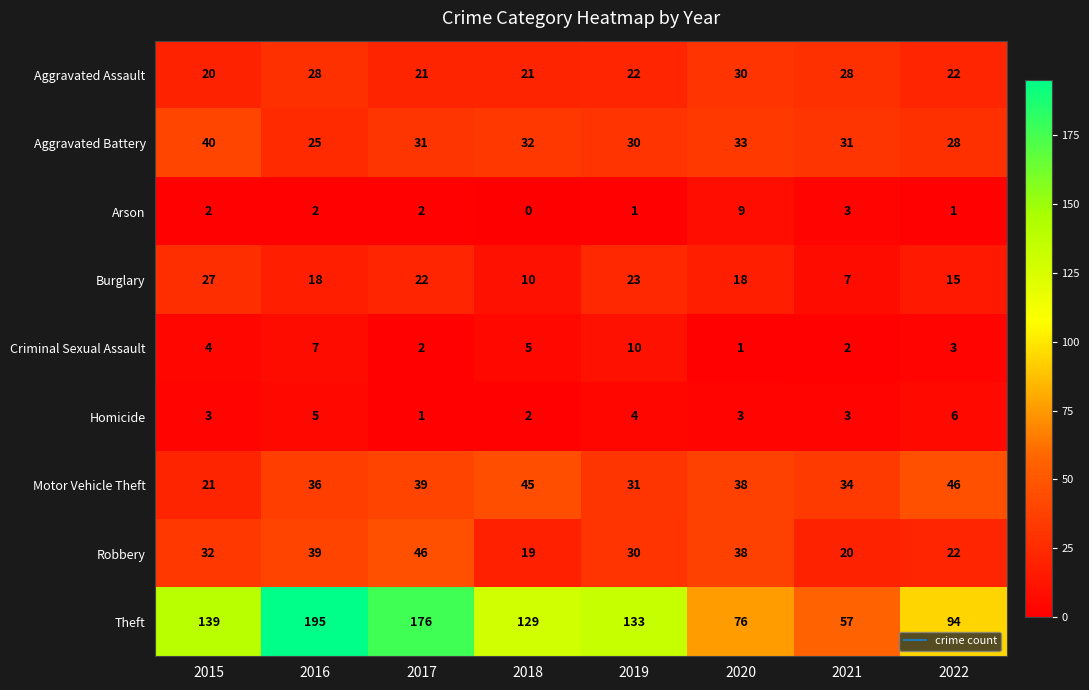

At 2018, list the series in order from smallest to largest.

Arson, Homicide, Criminal Sexual Assault, Burglary, Robbery, Aggravated Assault, Aggravated Battery, Motor Vehicle Theft, Theft